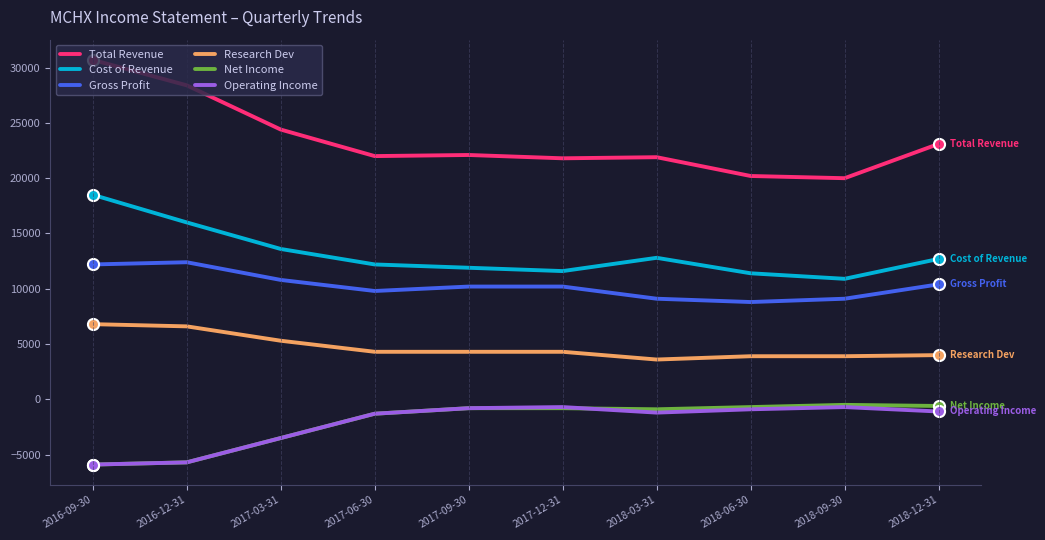

Is it true that Cost of Revenue equals 5415 at 2017-03-31?

False